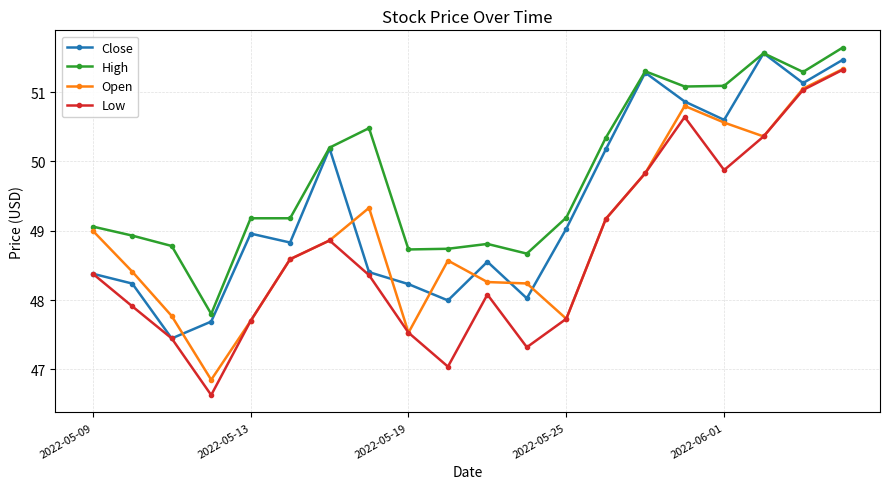

What is the lowest value of the Close series?

47.4